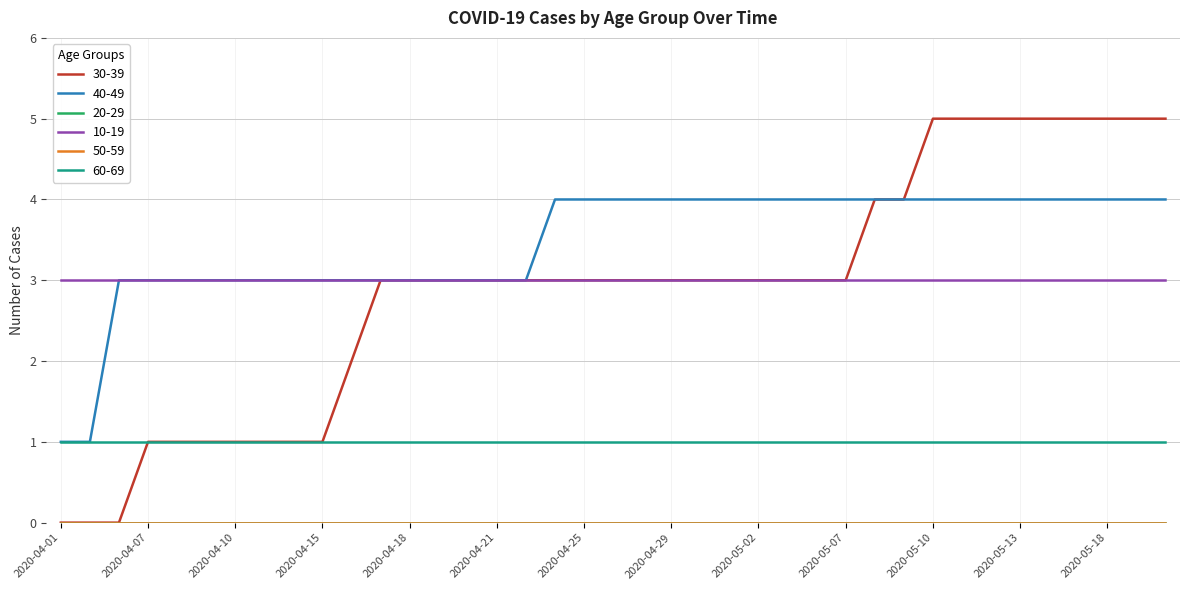

Is this an area chart (filled region under the line)?

No